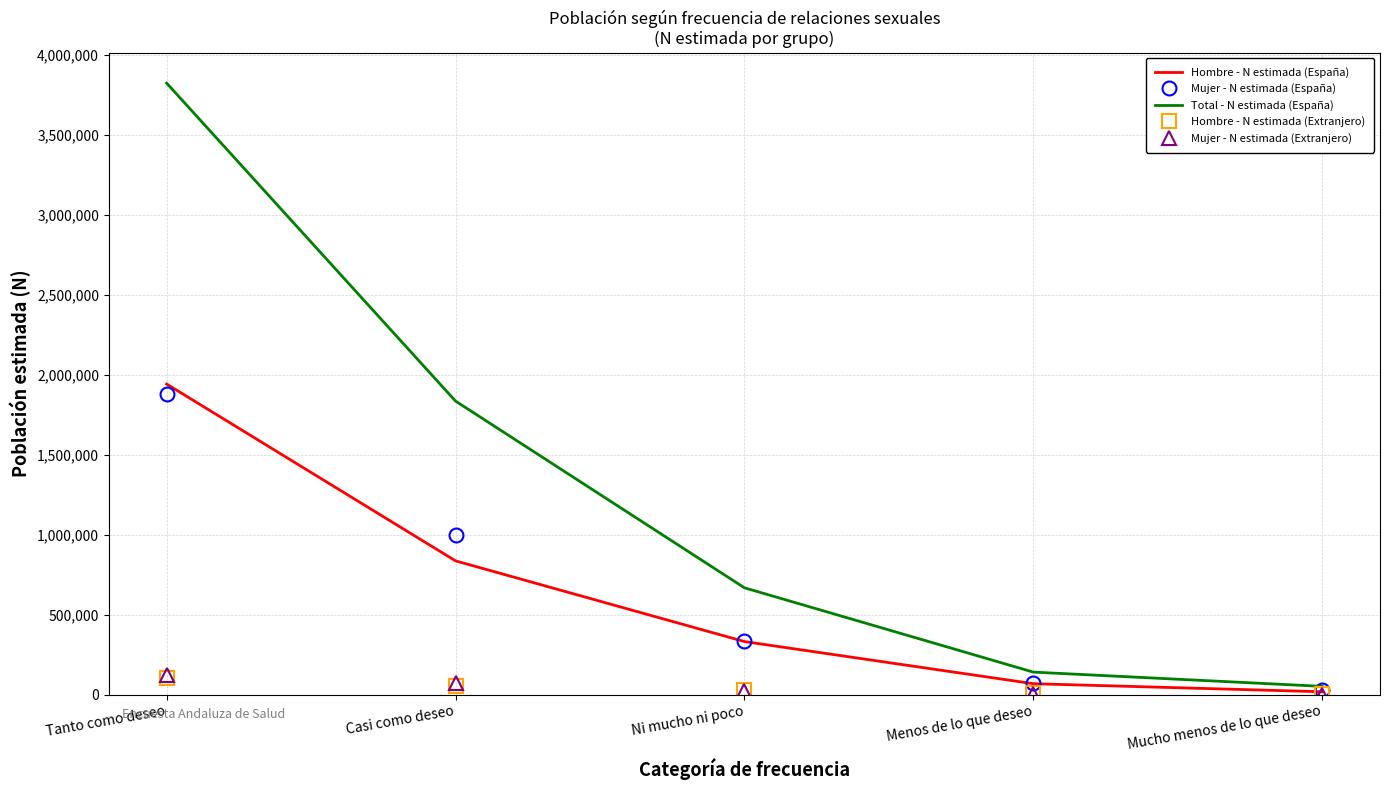

What is the maximum value shown in the chart?

3822723